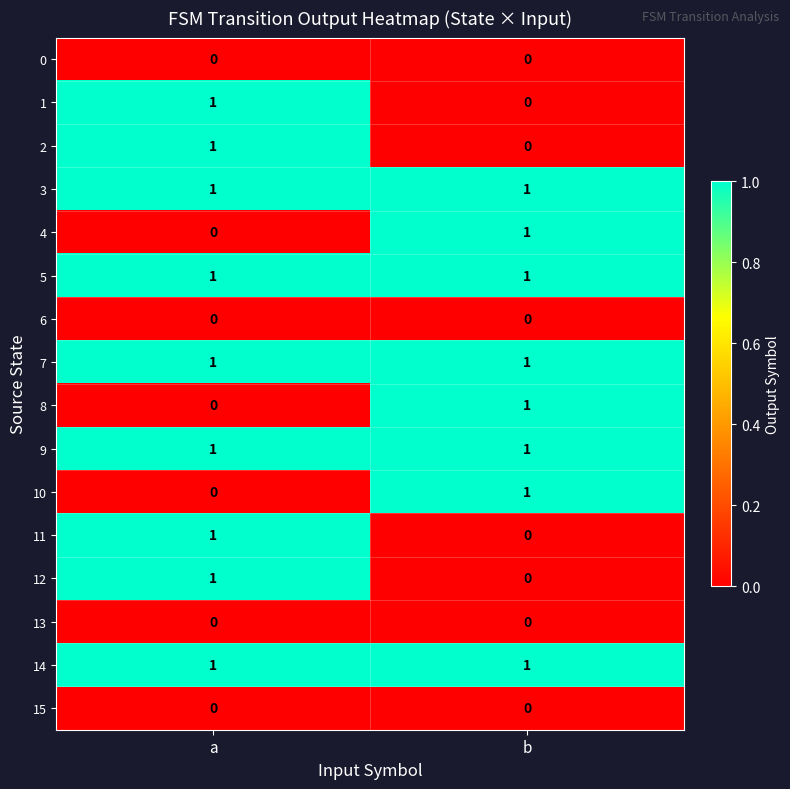

The value of 9 at b is 2. True or false?

False